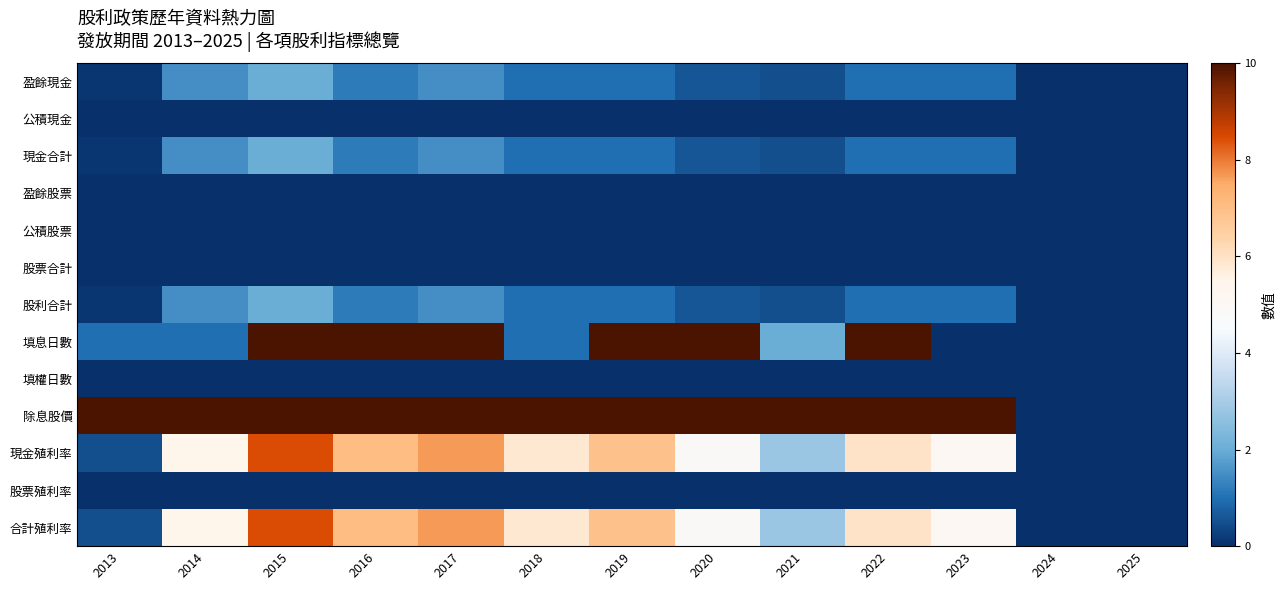

At 2020, list the series in order from smallest to largest.

公積現金, 盈餘股票, 公積股票, 股票合計, 填權日數, 股票殖利率, 盈餘現金, 現金合計, 股利合計, 現金殖利率, 合計殖利率, 除息股價, 填息日數